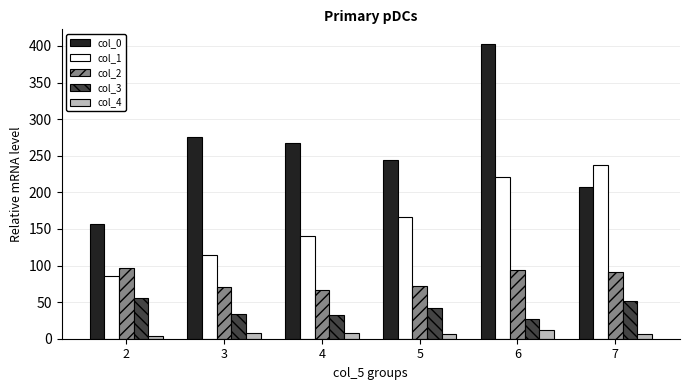

Is the value of col_0 at 4 greater than the value of col_3 at 2?

Yes